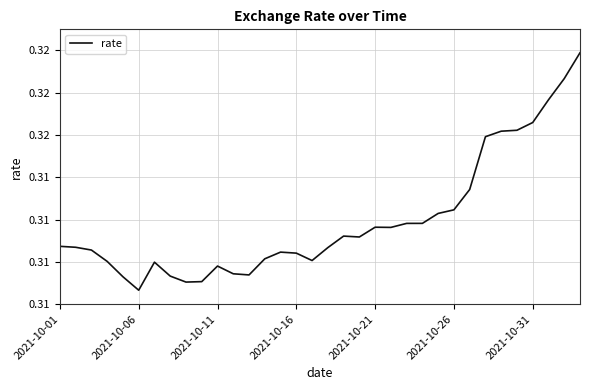

Does the chart have visible grid lines?

Yes